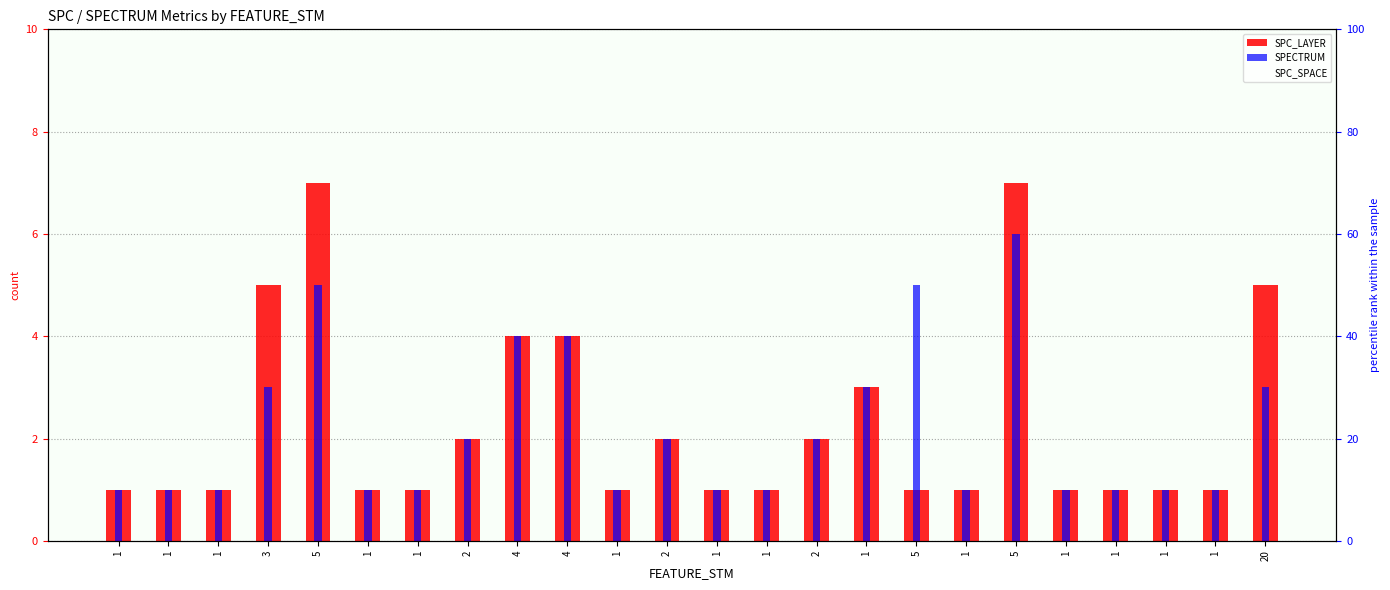

What is the difference between the second highest and second lowest values in the SPC_LAYER series?

6